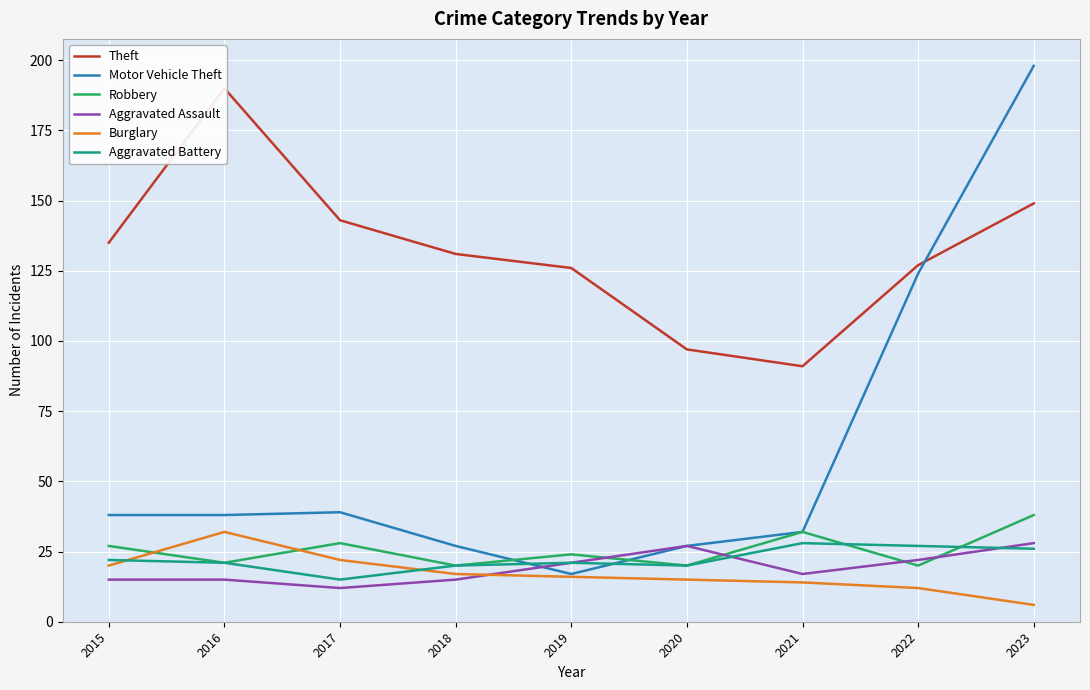

At which category does Aggravated Assault reach its first local peak?

2020